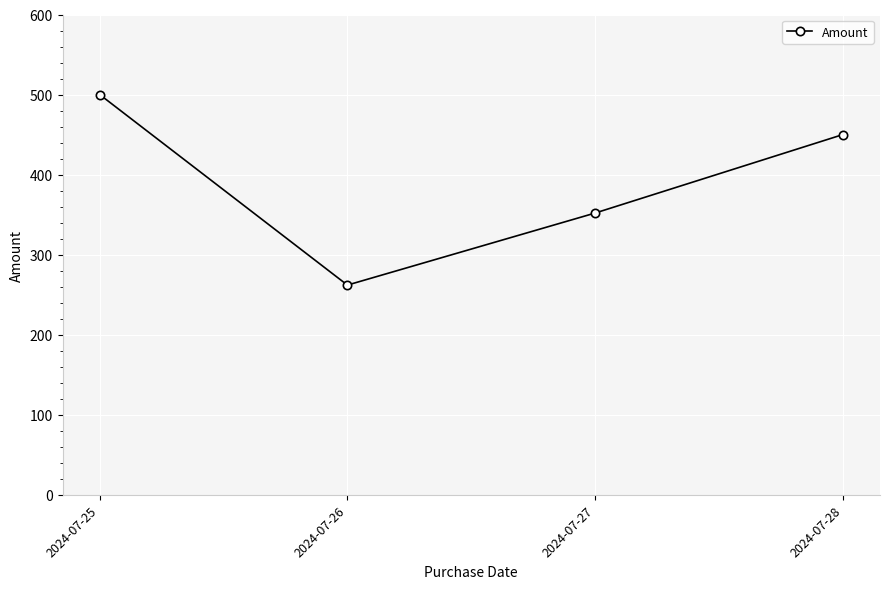

Rank the categories by value from lowest to highest.

2024-07-26, 2024-07-27, 2024-07-28, 2024-07-25